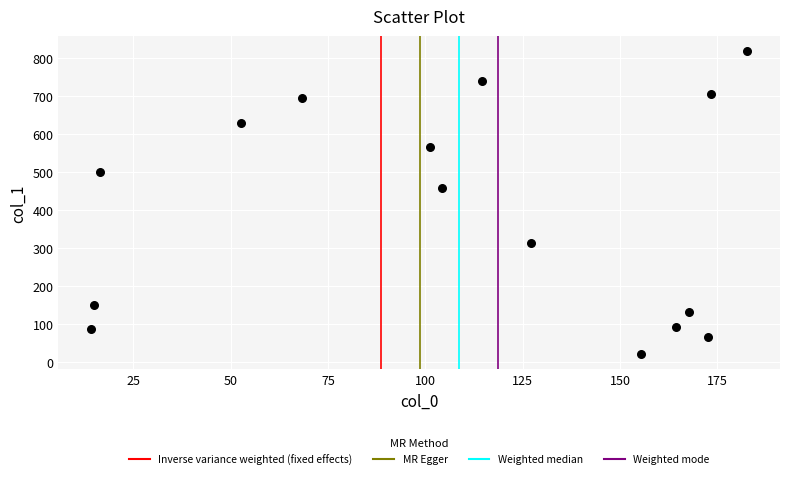

What is the range of Y values (max minus min)?

797.3